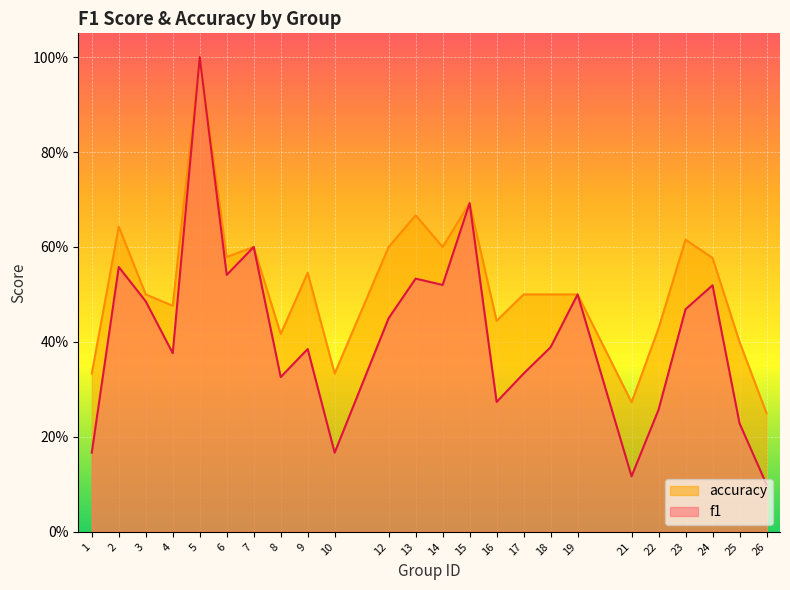

What is the approximate value of accuracy at 19?

0.5